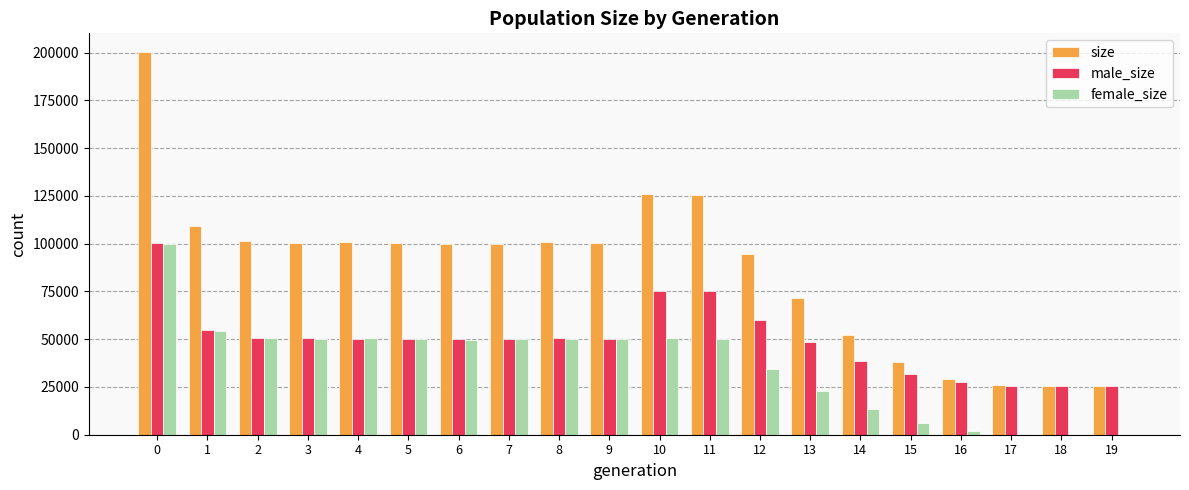

Which series has the largest total across all categories?

size